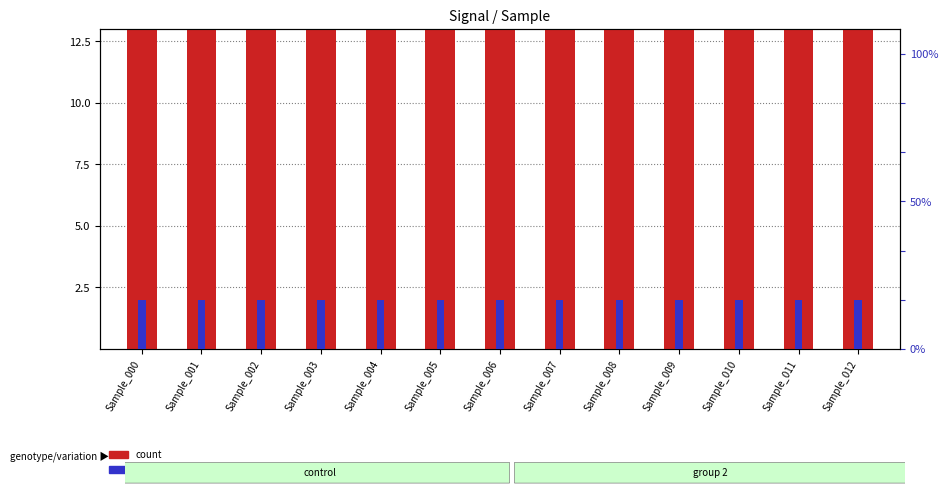

How many distinct data groups are displayed?

2